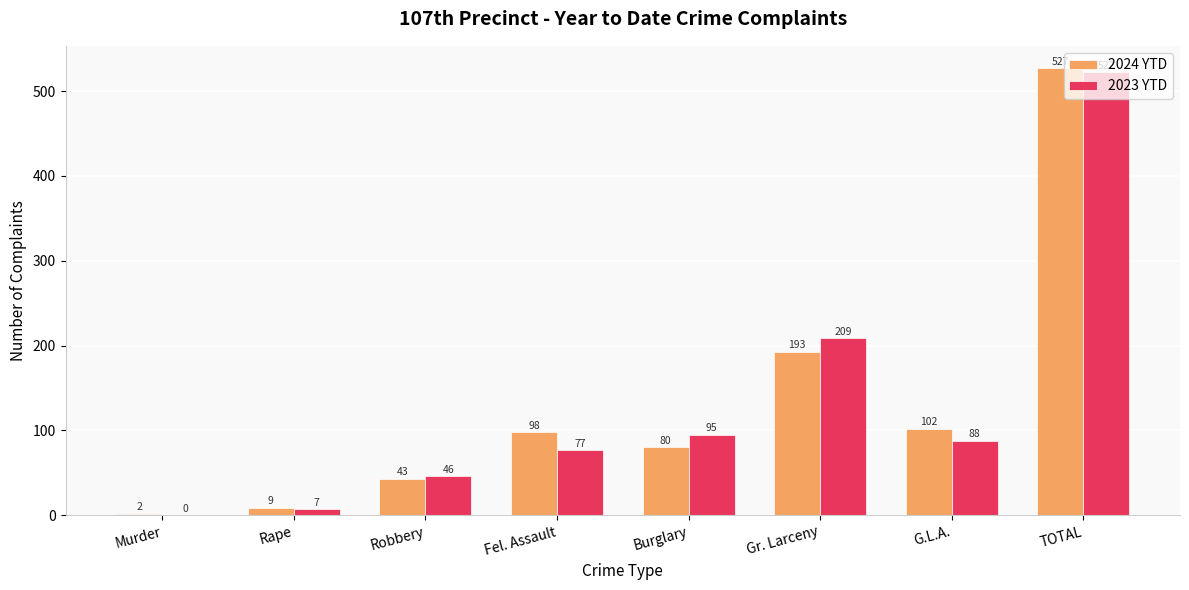

What is the total value across all series at TOTAL?

1049